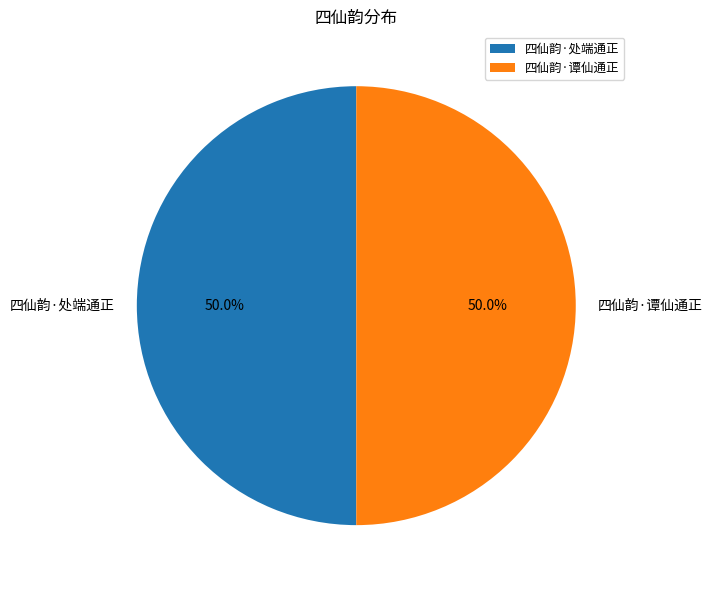

What is the total percentage of 四仙韵·谭仙通正 and 四仙韵·处端通正?

100.0%